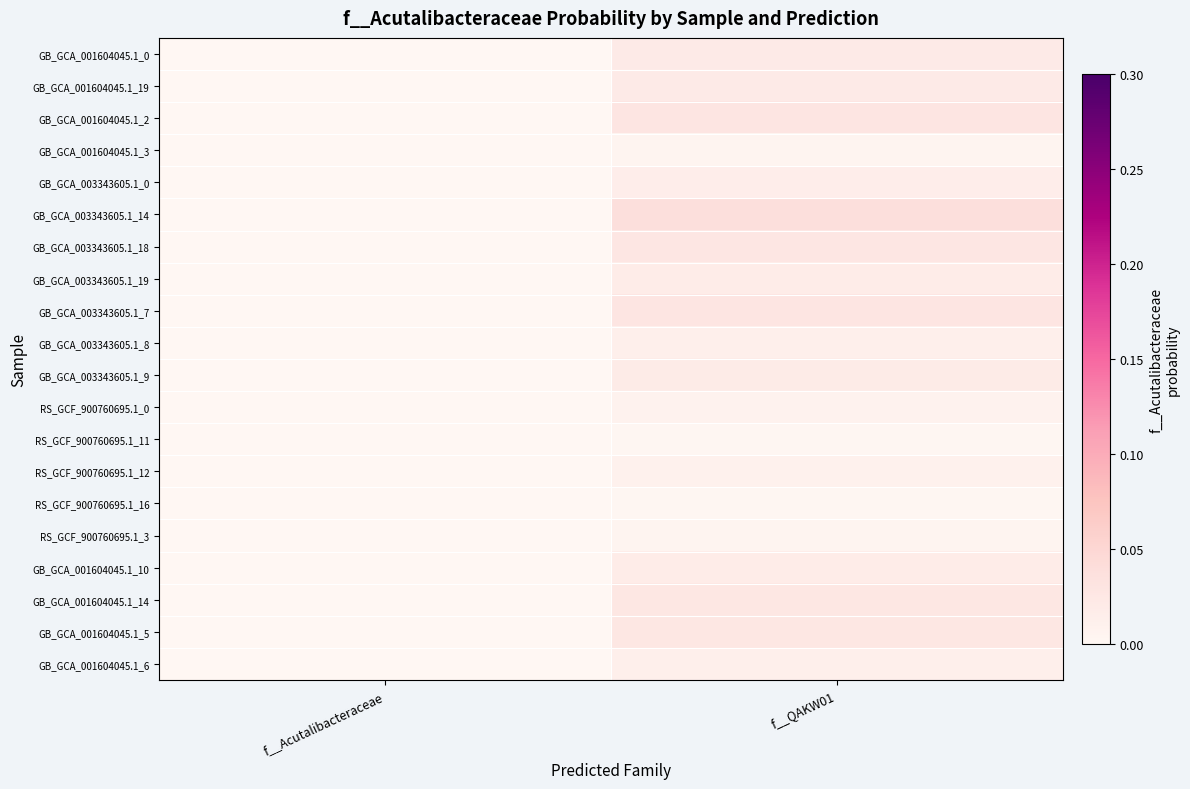

Count the GB_GCA_001604045.1_14 values in the range 0 to 1.

2